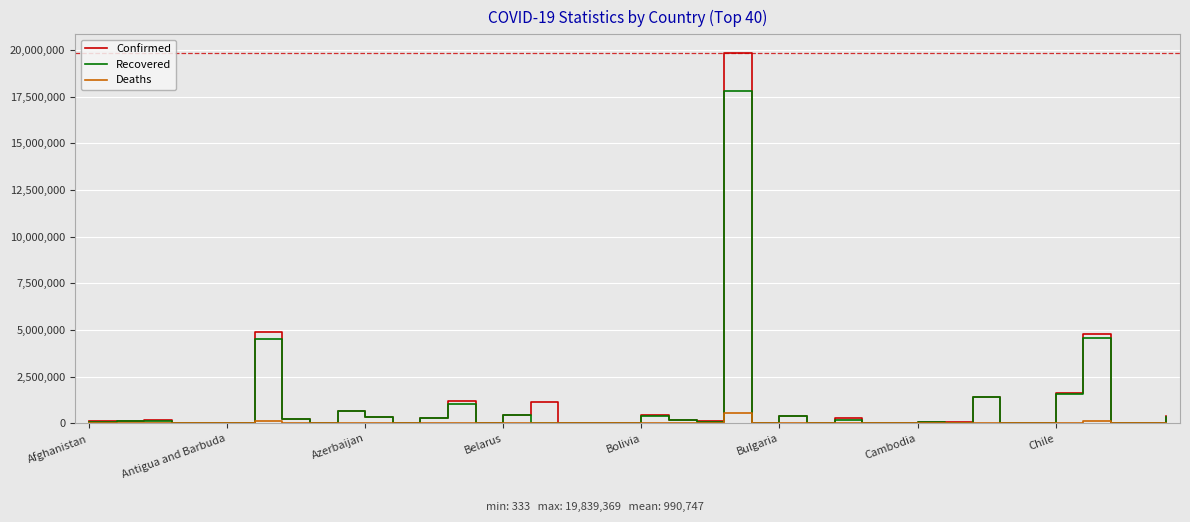

What is the maximum value shown in the chart?

19839369